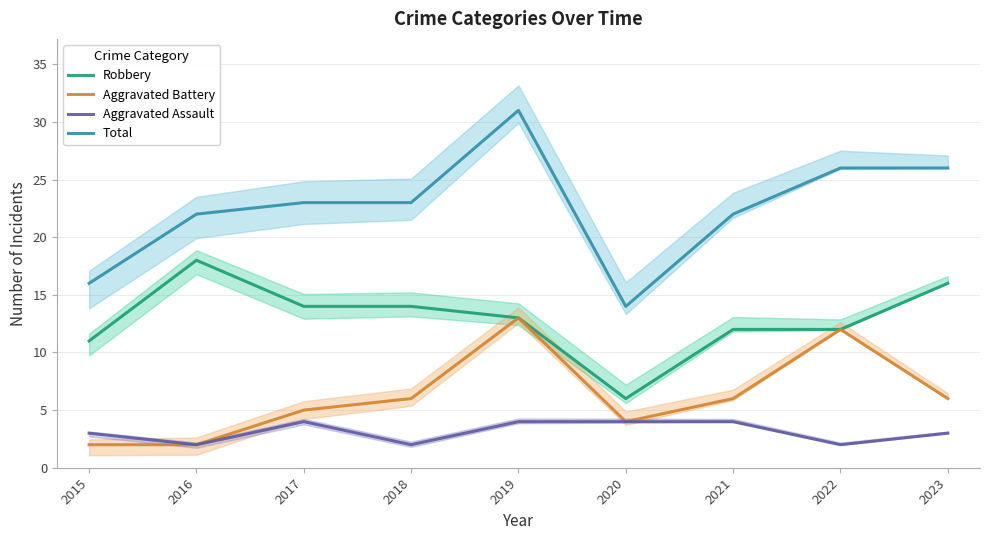

The value of Total at 2021 is 22. True or false?

True